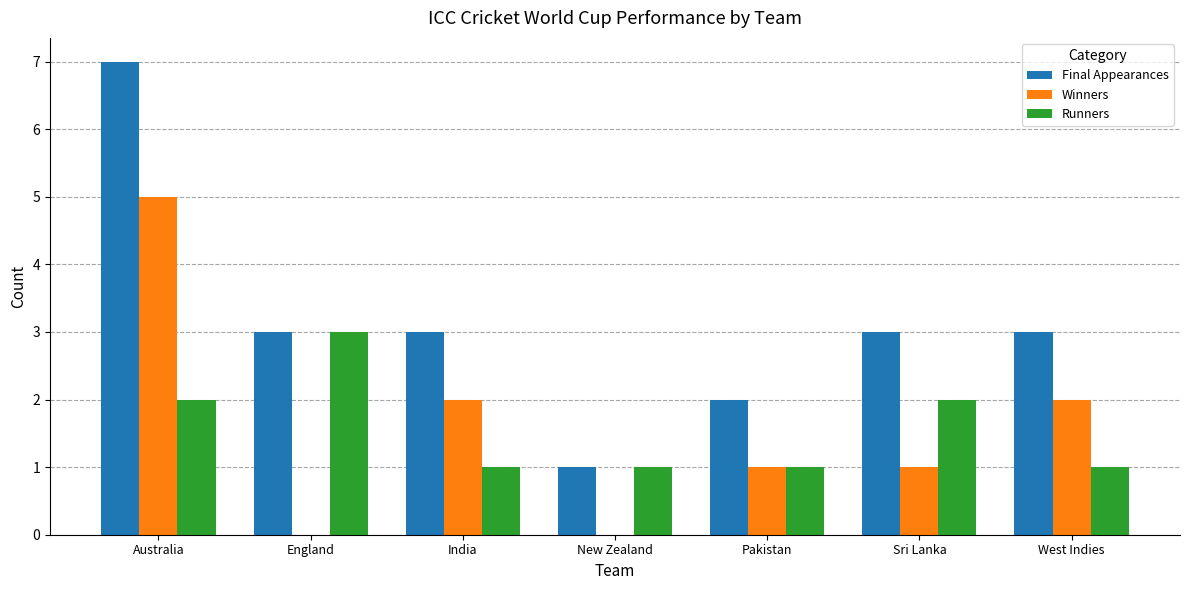

True or false: Final Appearances has a value of 1 at Sri Lanka.

False